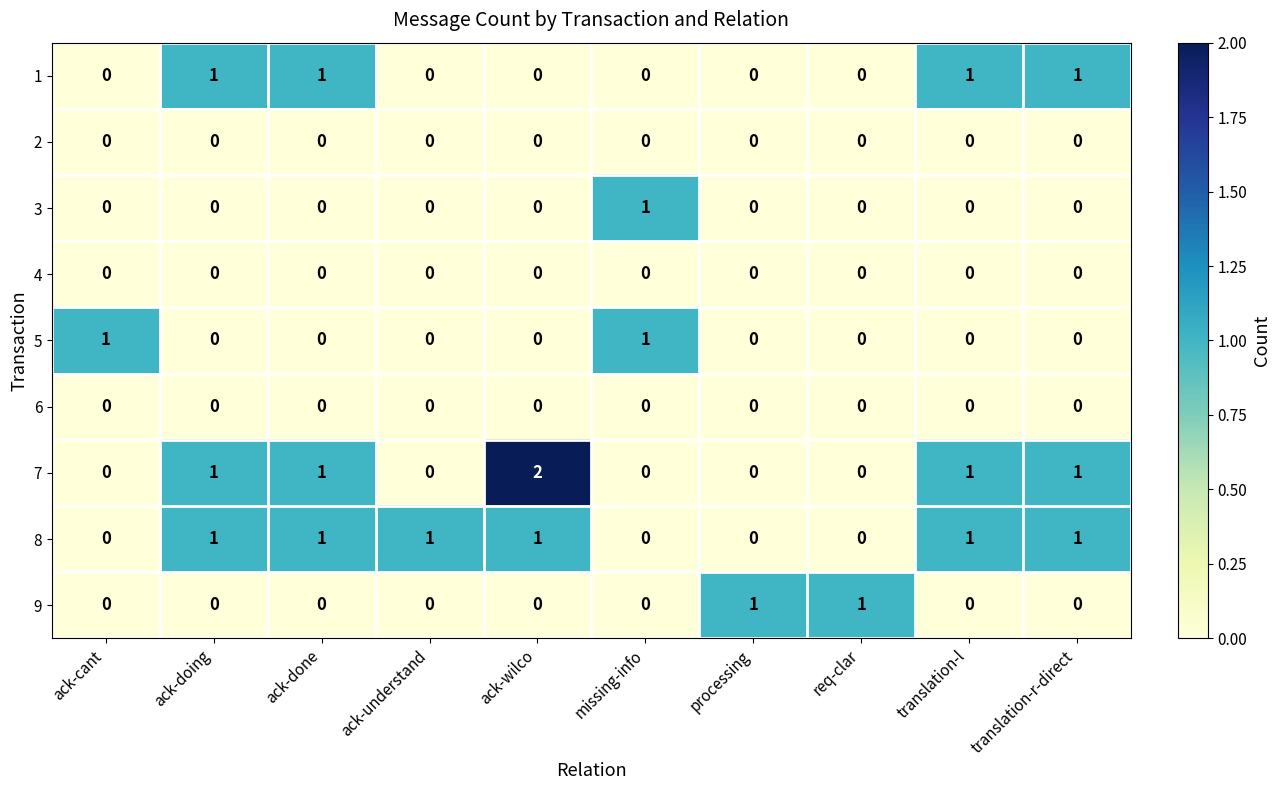

Which series has the widest spread of values?

7